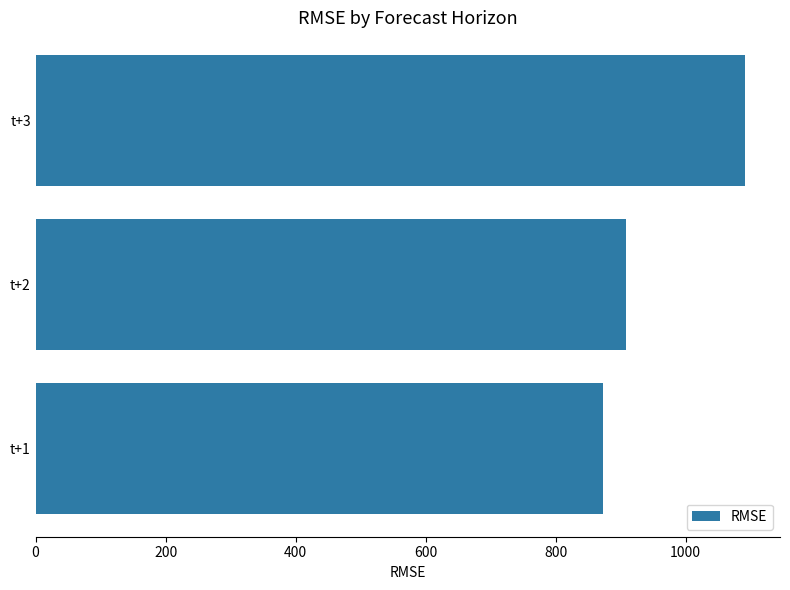

Rank the categories by value from lowest to highest.

t+1, t+2, t+3